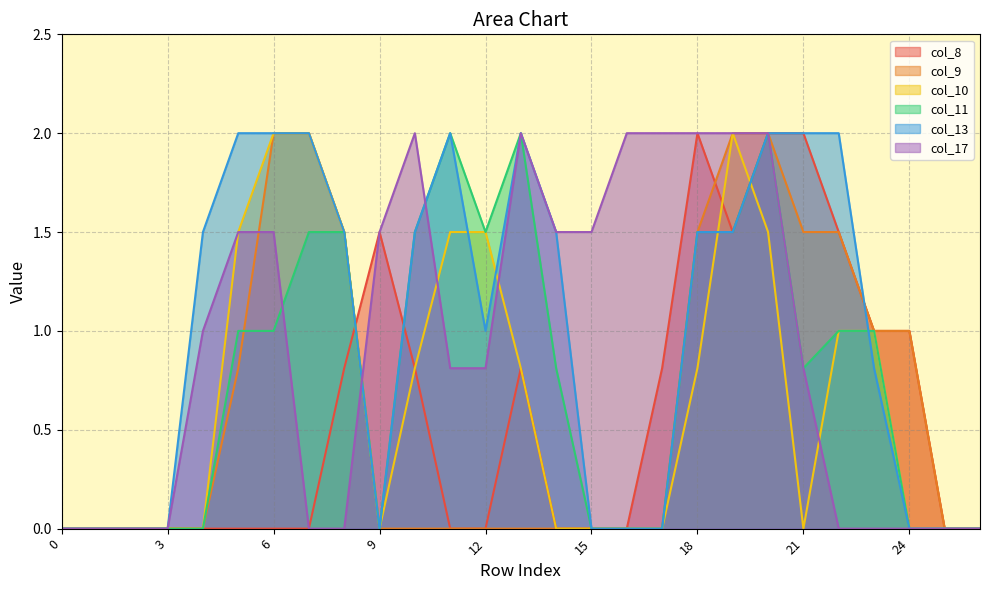

What are all the series names shown in the legend?

col_8, col_9, col_10, col_11, col_13, col_17